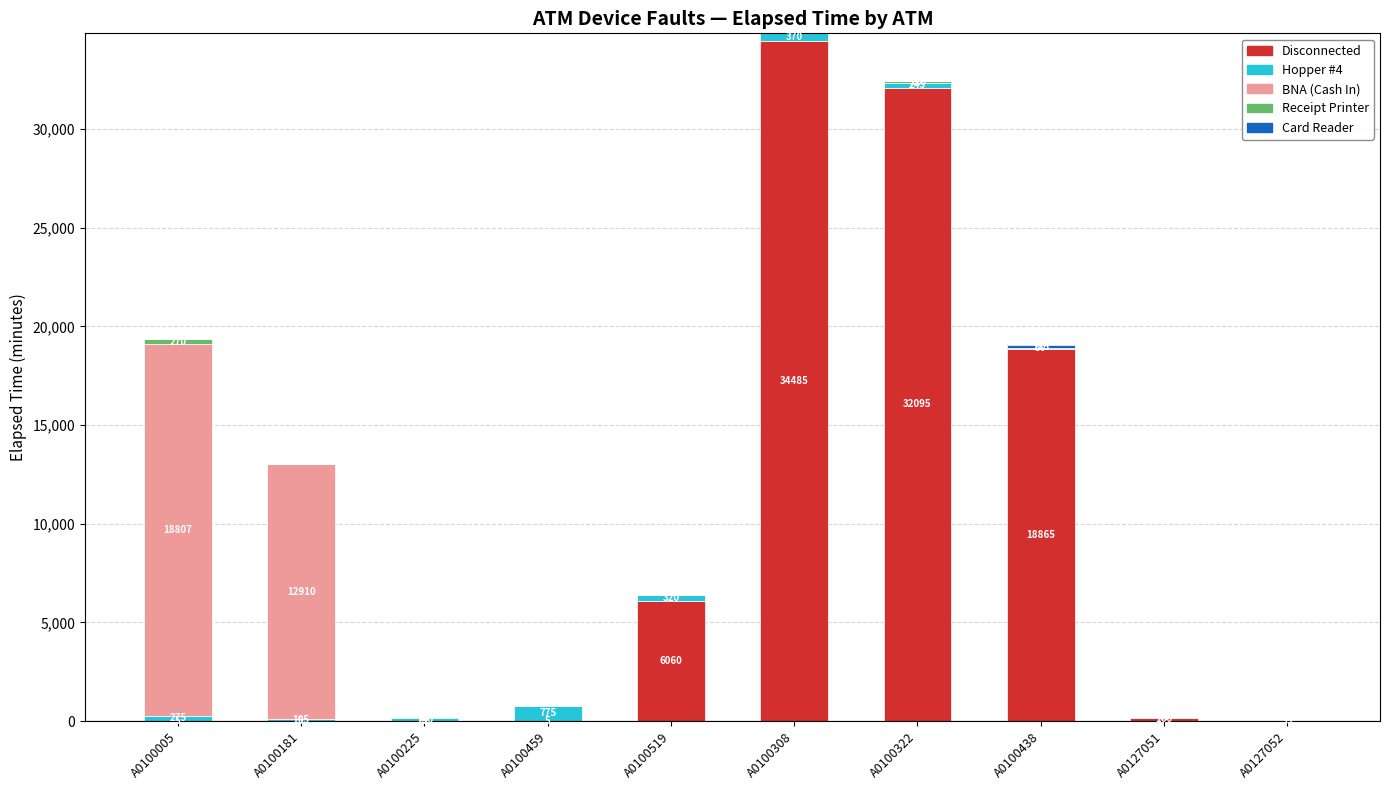

What is the maximum value for Disconnected?

34485